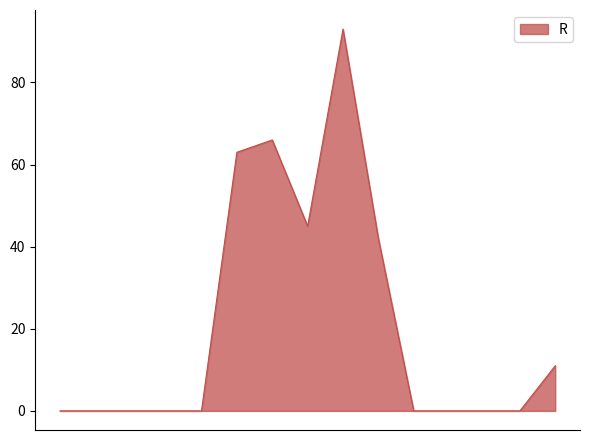

What is the difference between the maximum and minimum values?

93